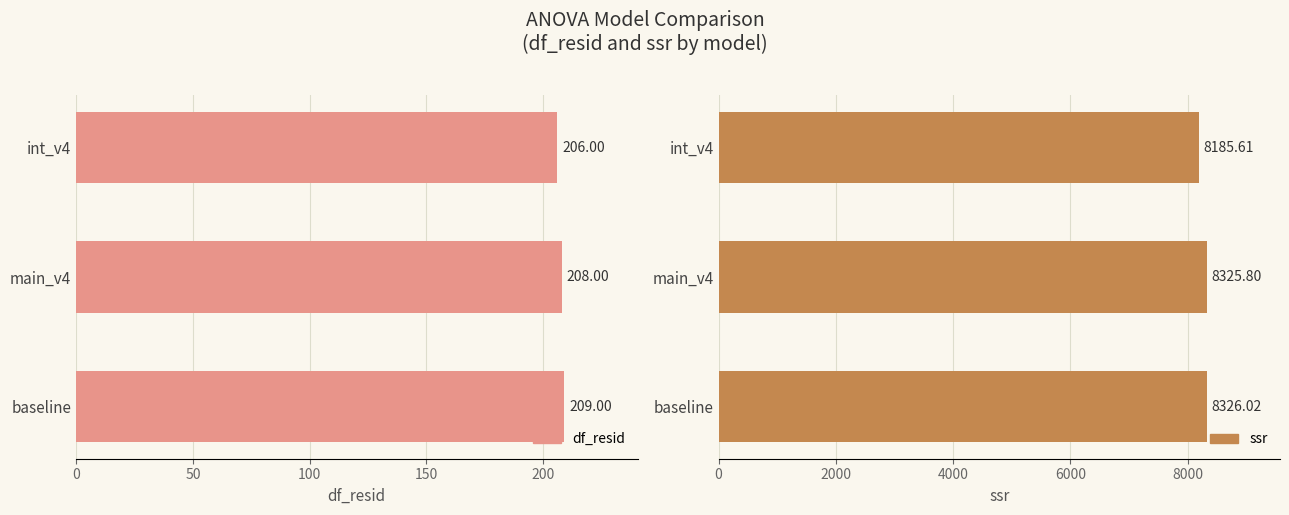

Which series has the largest total across all categories?

ssr